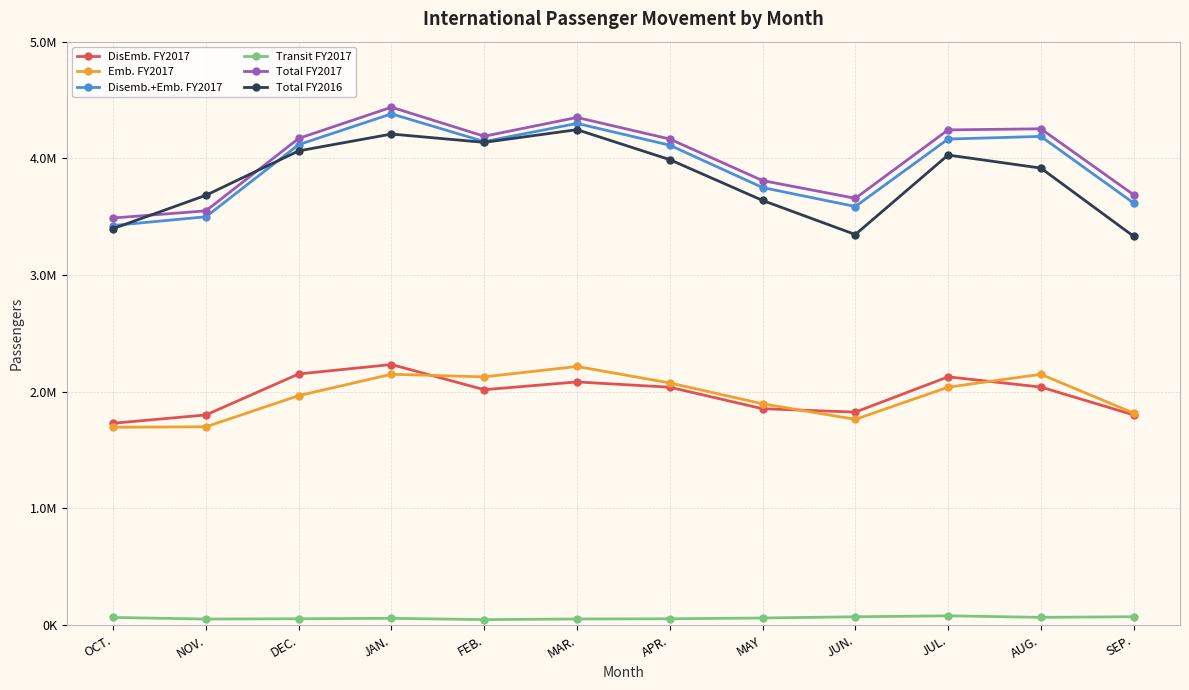

Rank the series at JUN. from lowest to highest value.

Transit FY2017, Emb. FY2017, DisEmb. FY2017, Total FY2016, Disemb.+Emb. FY2017, Total FY2017